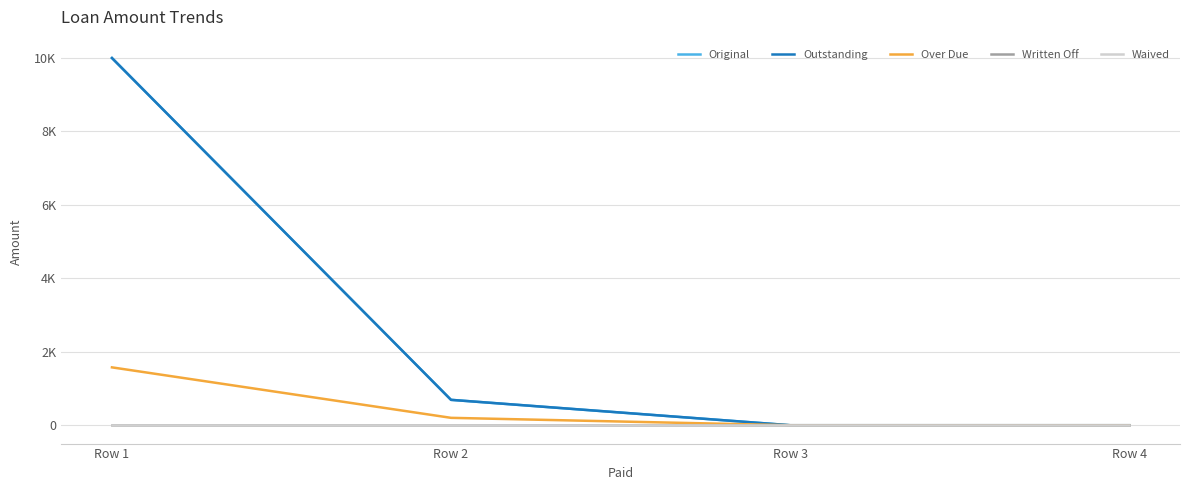

Reading left to right, what are all the values shown in this chart?

Original: Row 1=10000.0	Row 2=691.2	Row 3=0.0	Row 4=0.0
Outstanding: Row 1=10000.0	Row 2=691.2	Row 3=0.0	Row 4=0.0
Over Due: Row 1=1575.8	Row 2=201.2	Row 3=0.0	Row 4=0.0
Written Off: Row 1=0.0	Row 2=0.0	Row 3=0.0	Row 4=0.0
Waived: Row 1=0.0	Row 2=0.0	Row 3=0.0	Row 4=0.0